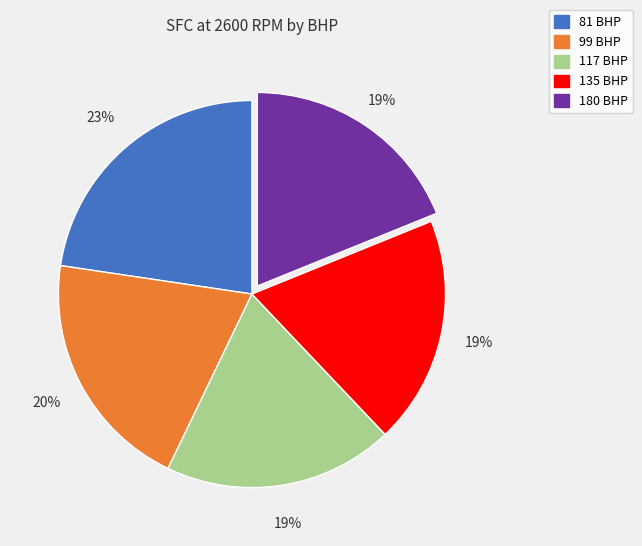

The 135 BHP slice represents 19% of the pie. True or false?

True